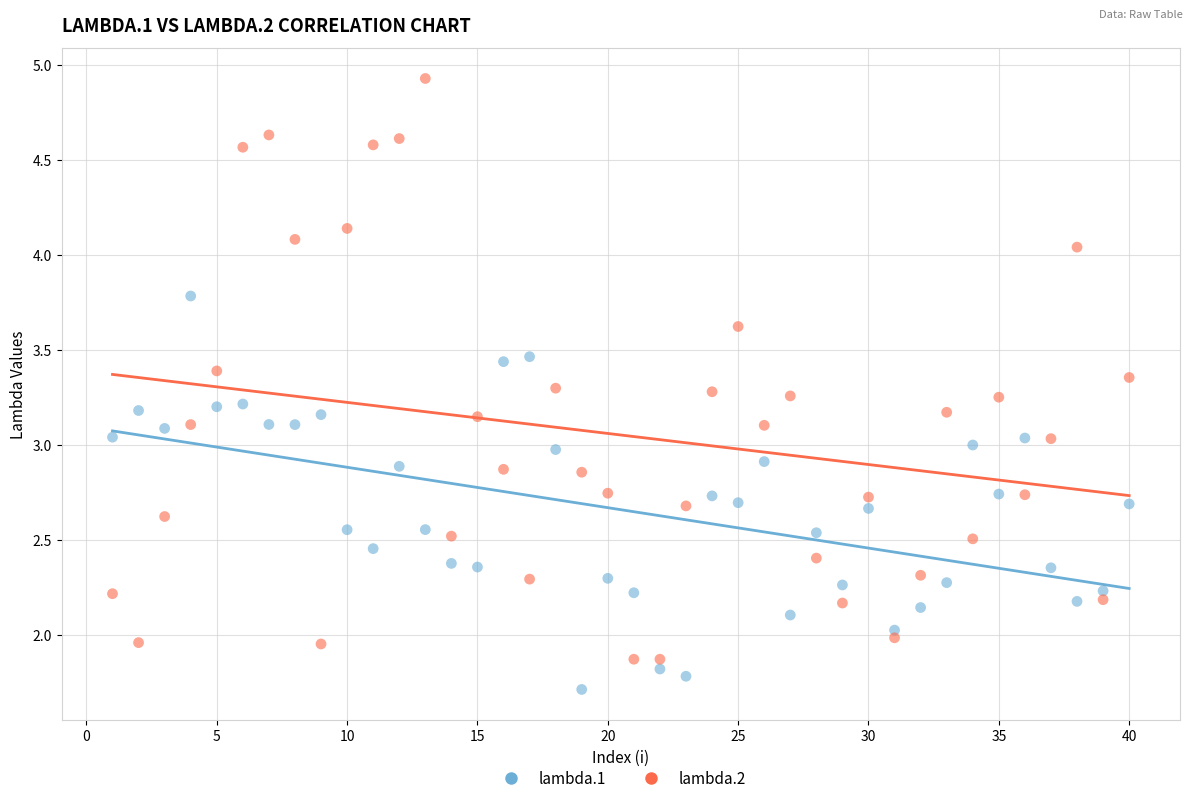

Which series has the largest Y range (max minus min)?

lambda.2